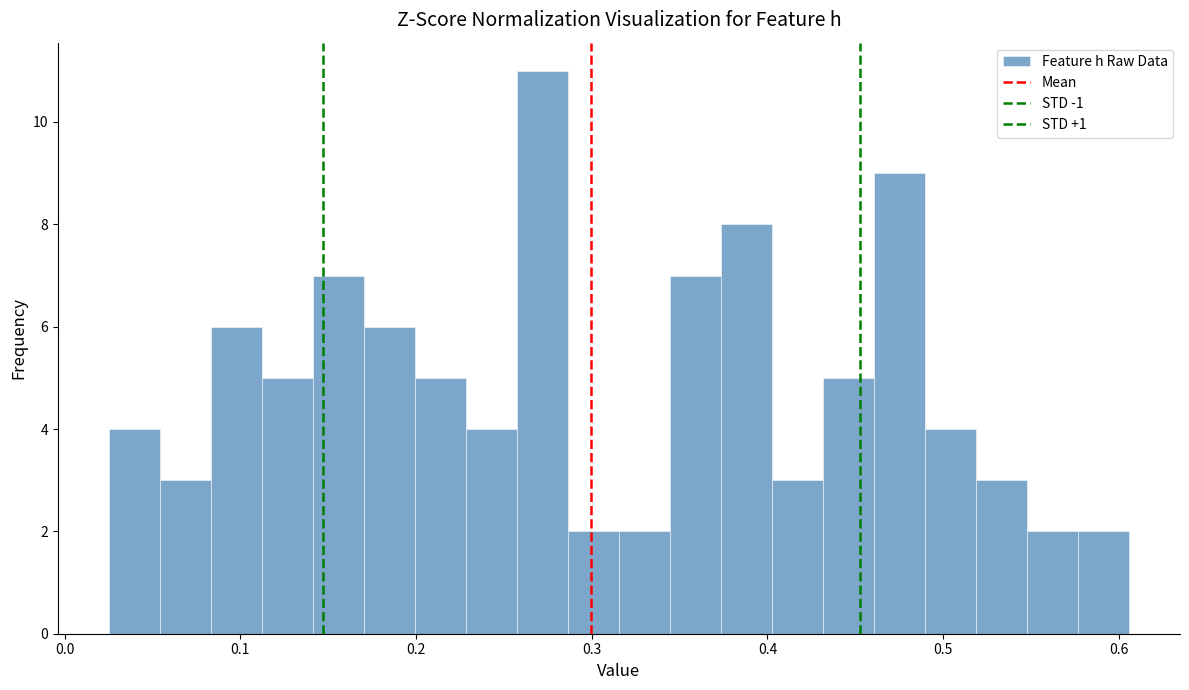

Around what value on the x-axis is the tallest bar? Give the approximate position of its centre, as read against the axis.

0.27